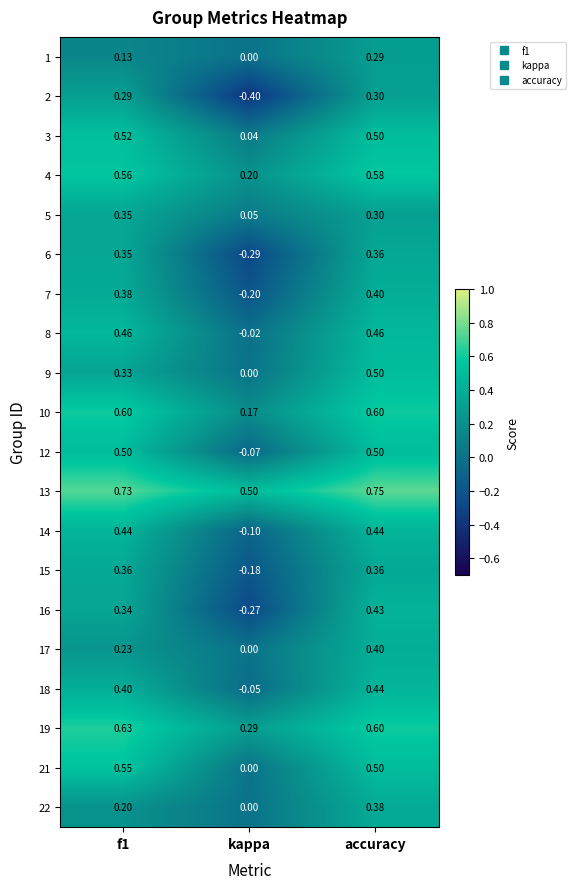

Which label corresponds to the largest value in the chart?

accuracy